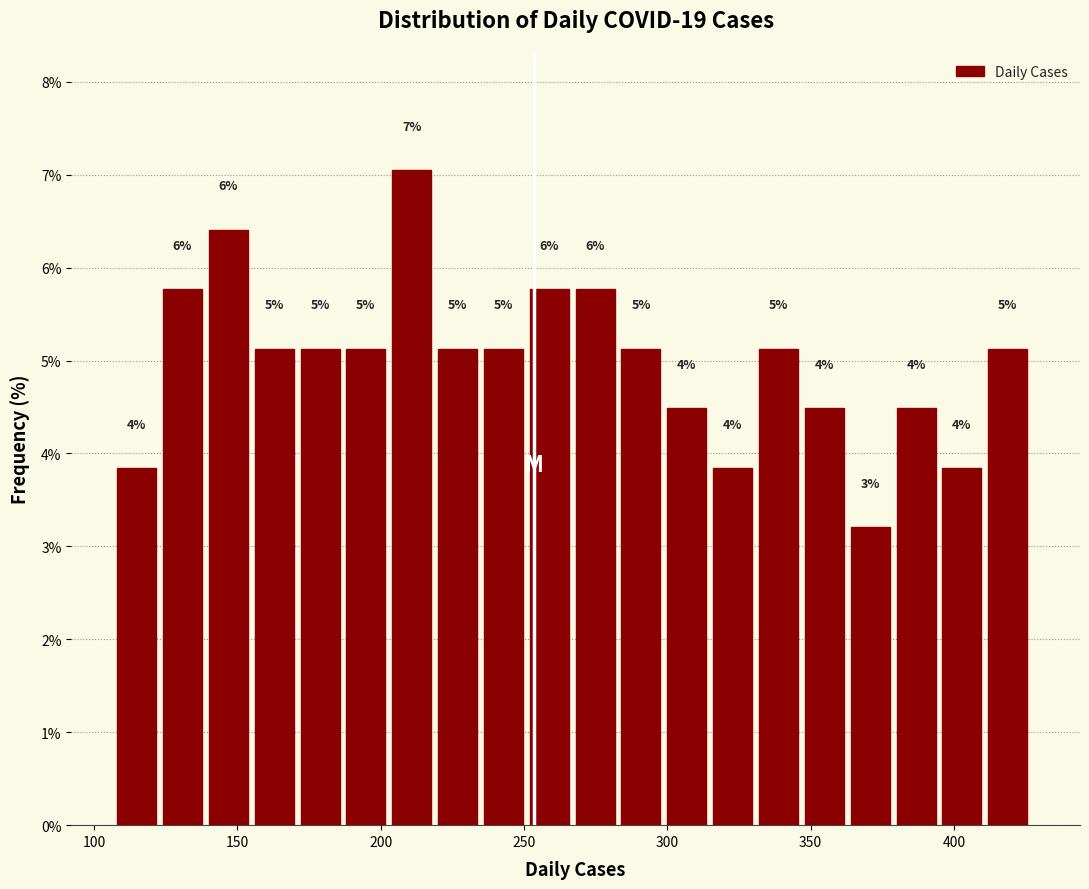

Read against the x-axis, roughly where is the centre of the tallest bar?

210